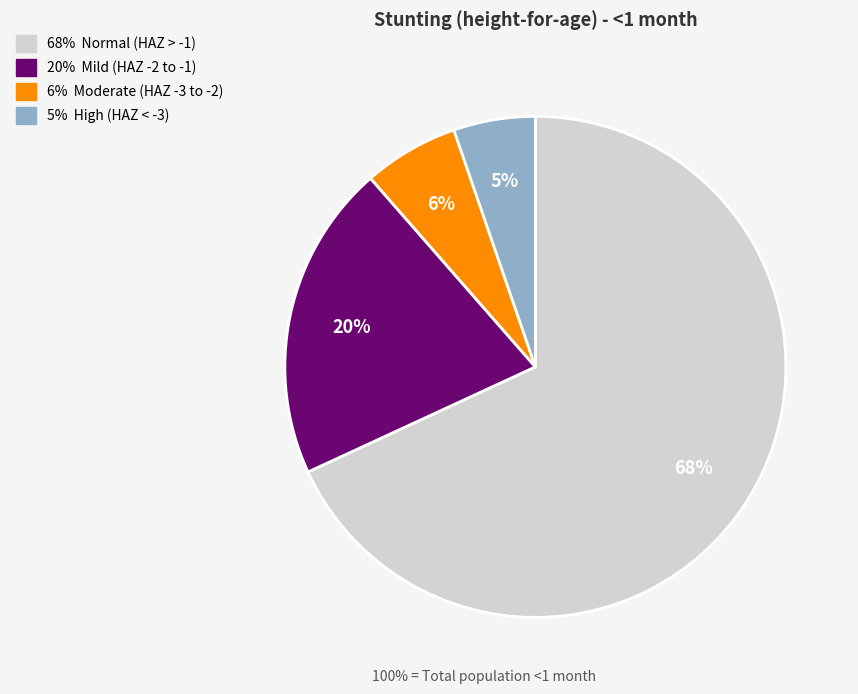

Does any single category account for the majority?

Yes